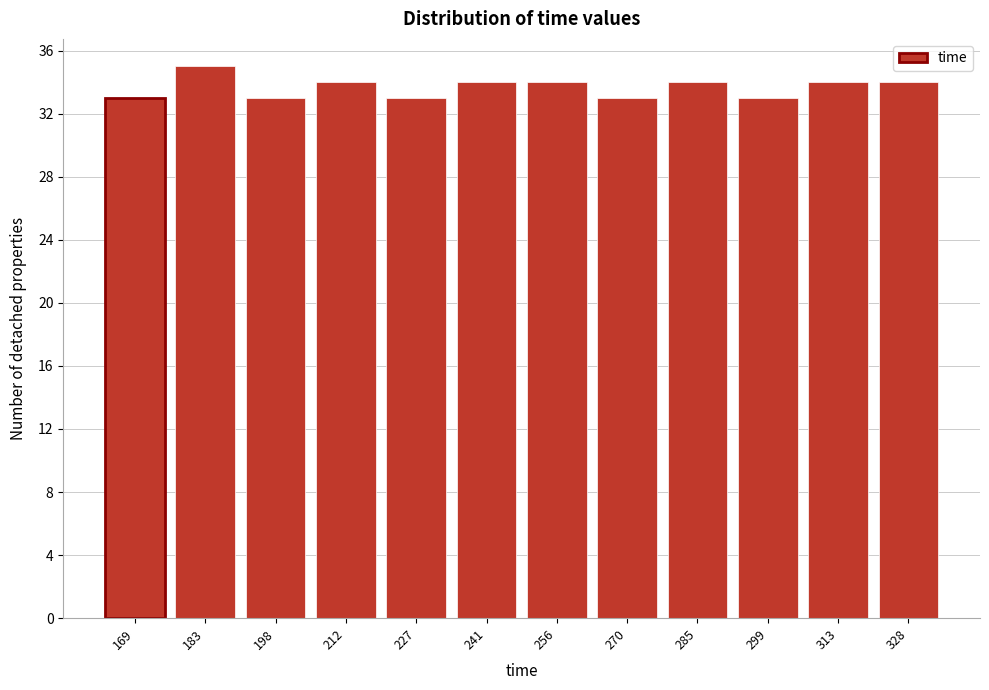

Which range on the x-axis has the tallest bar?

176 to 190